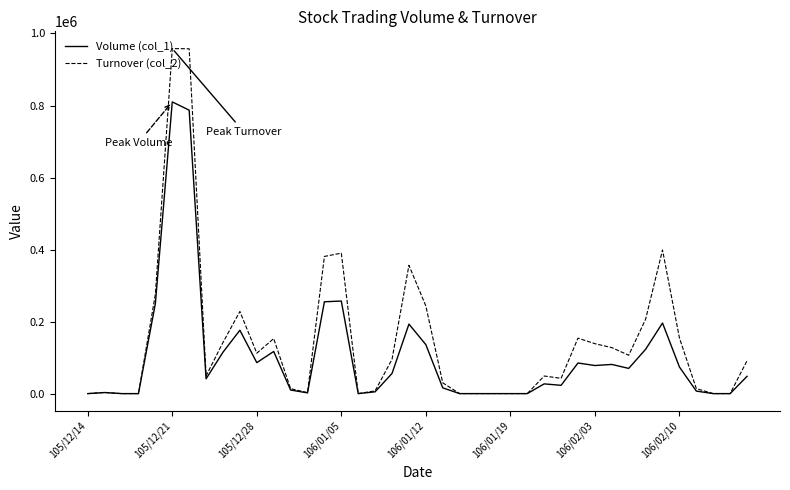

What is the greatest value displayed?

958050